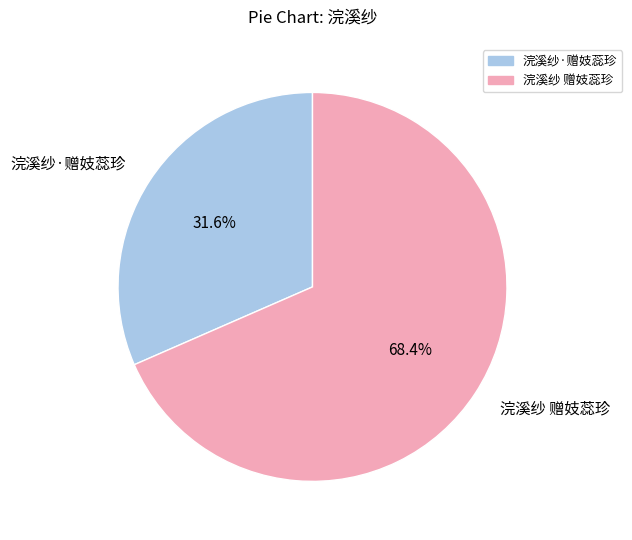

What percentage is NOT represented by 浣溪纱·赠妓蕊珍?

68.4%